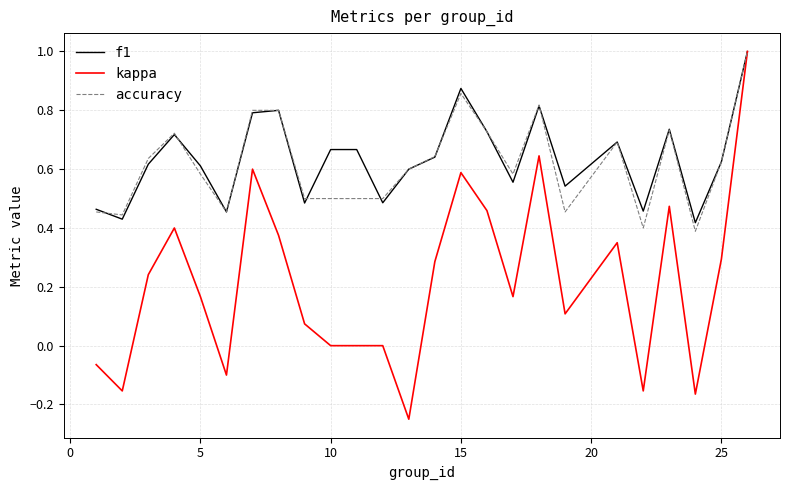

Which series has the widest spread of values?

kappa